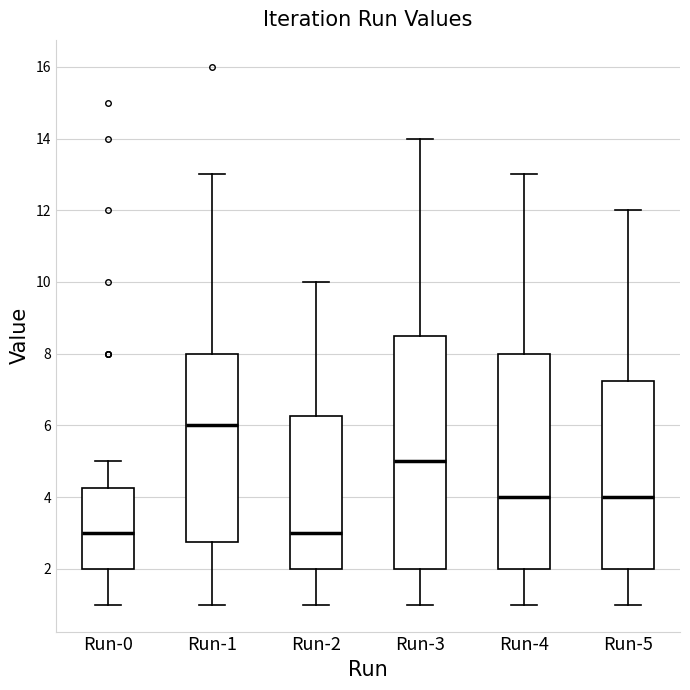

Reading left to right, read every box against the y-axis: the position of its median line, the range the box covers, and the ends of its whiskers. The values are not printed on the chart, so give them approximately, as read against the axis.

Run-0: median 3.0, box 2.0 to 4.2, whiskers 1.0 to 5.0
Run-1: median 6.0, box 2.8 to 8.0, whiskers 1.0 to 13.0
Run-2: median 3.0, box 2.0 to 6.2, whiskers 1.0 to 10.0
Run-3: median 5.0, box 2.0 to 8.6, whiskers 1.0 to 14.0
Run-4: median 4.0, box 2.0 to 8.0, whiskers 1.0 to 13.0
Run-5: median 4.0, box 2.0 to 7.2, whiskers 1.0 to 12.0